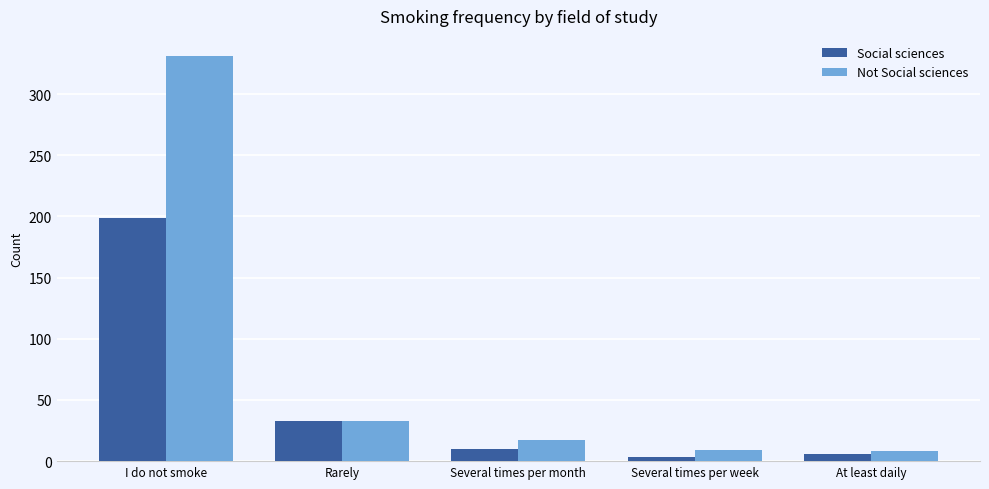

What is the value of the Not Social sciences bar at the 5th from the left?

8